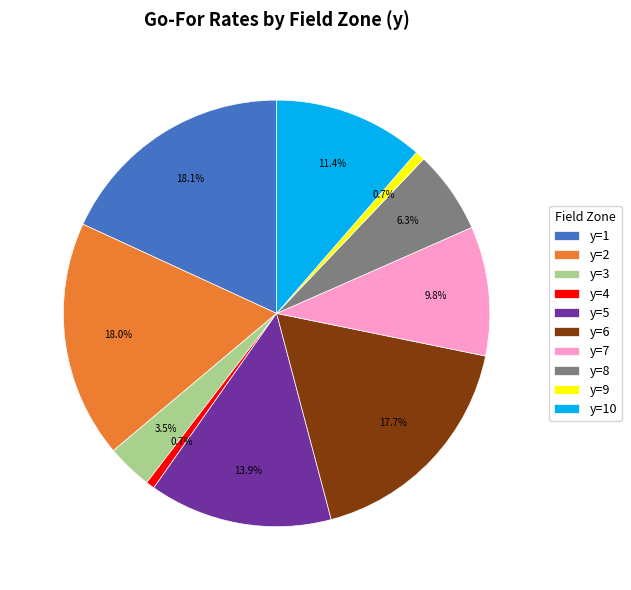

How many segments does this pie chart have?

10